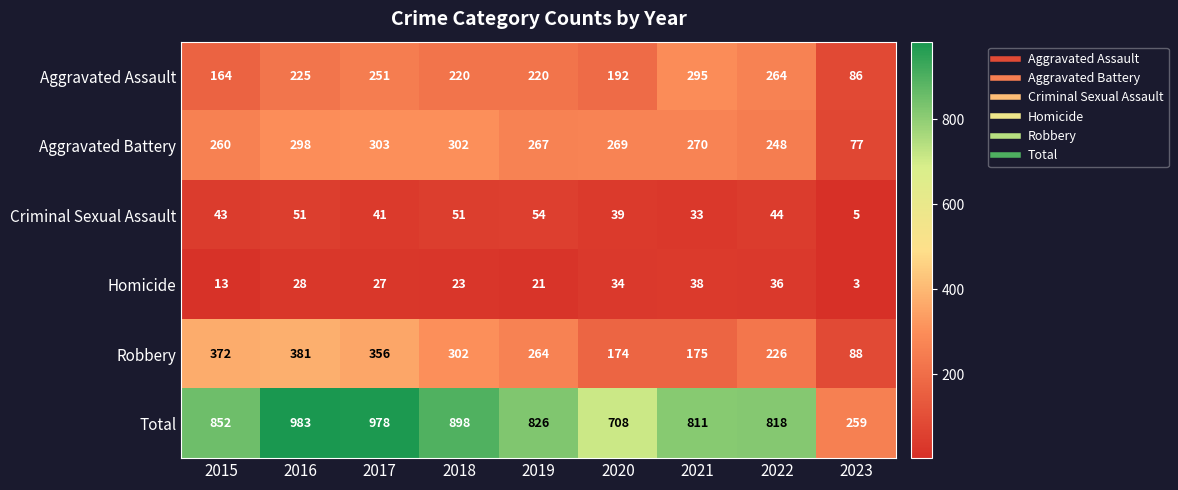

What is the difference between the highest and lowest values at 2021?

778